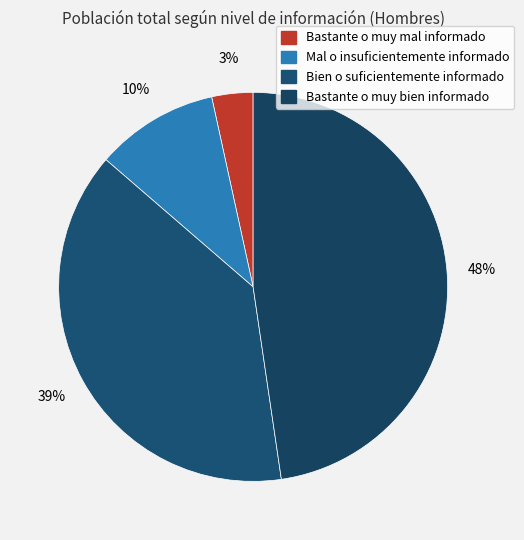

To the nearest percent, what is the average slice percentage?

25%